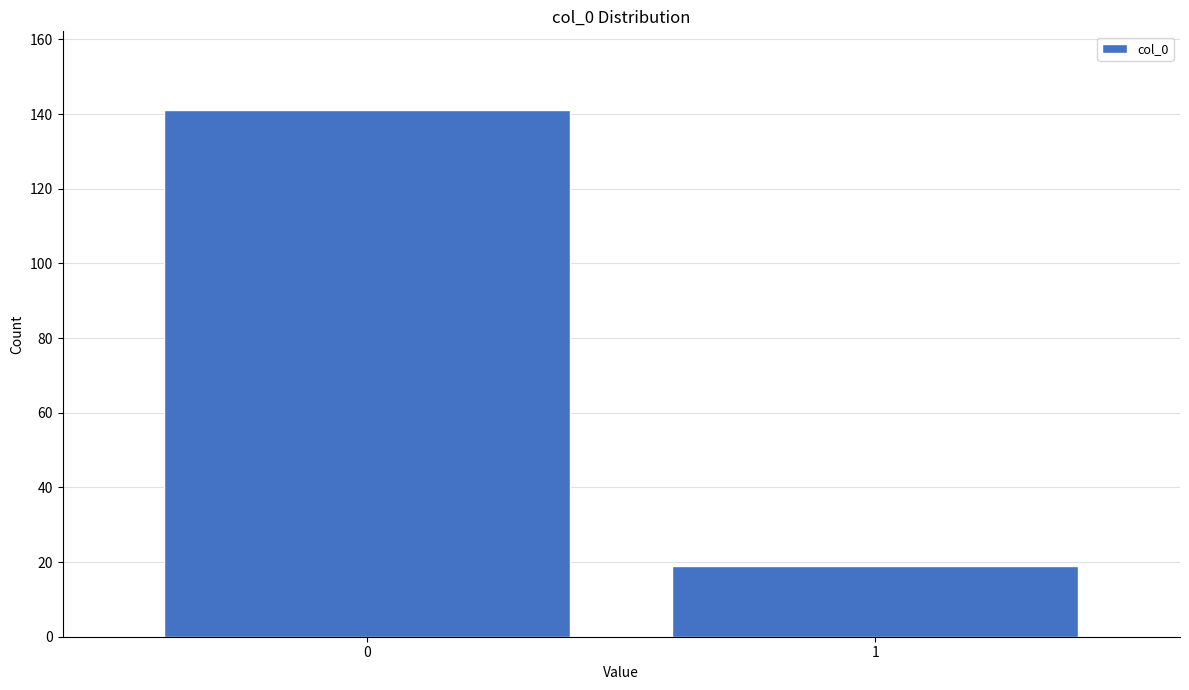

Reading right to left, what are all the values shown in this chart?

1=19	0=141